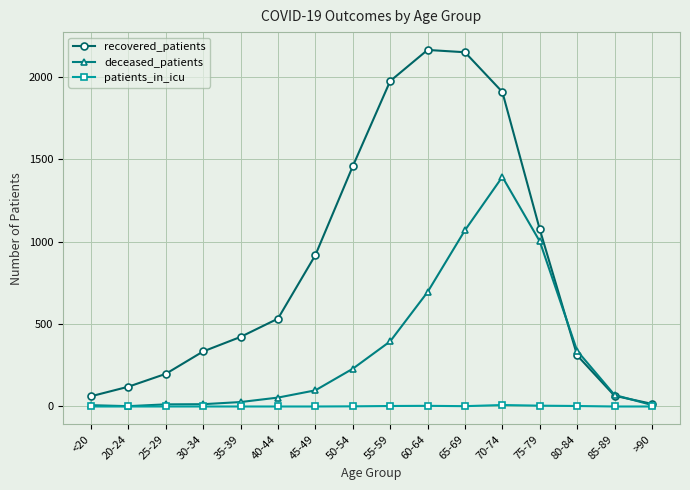

In patients_in_icu, how many points are higher than both neighbors (excluding endpoints)?

2